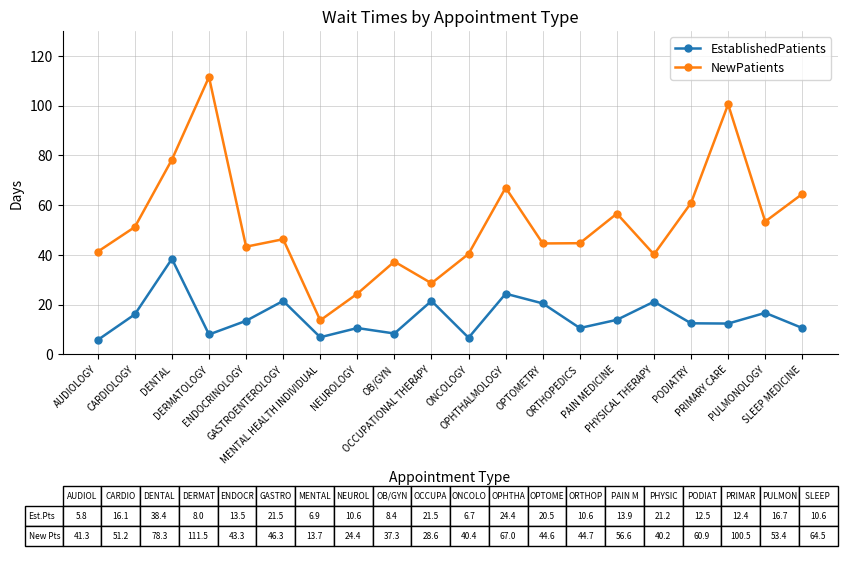

What is the value of the NewPatients point at the 3rd from the left?

78.3